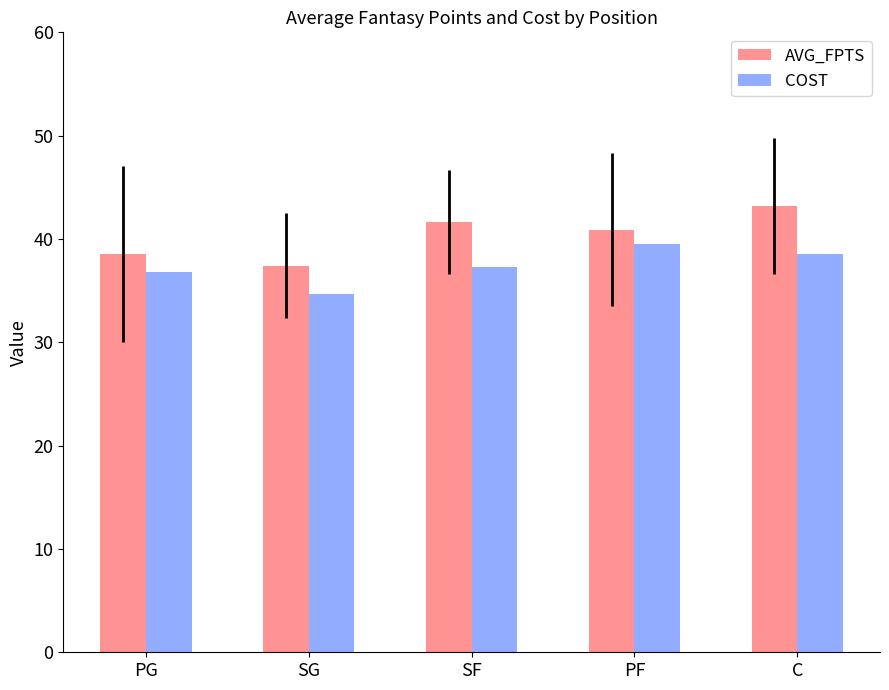

What is the average value of the COST series?

37.4